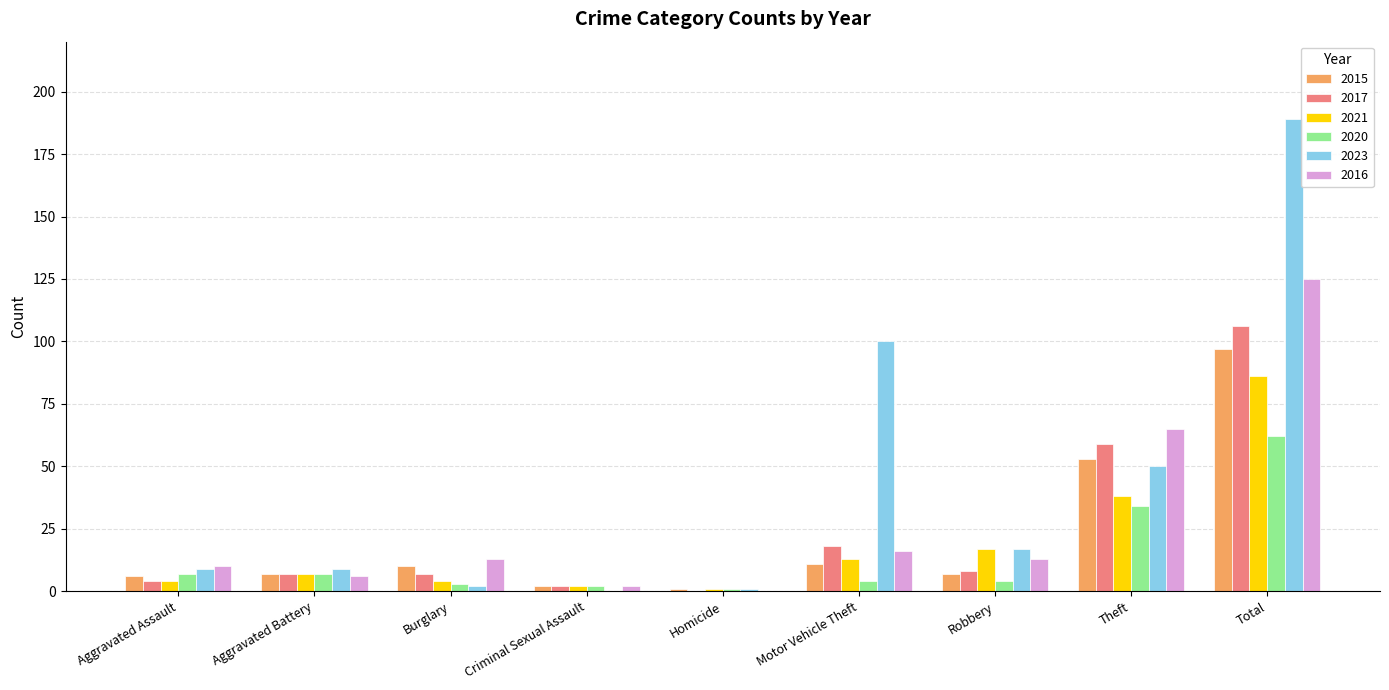

Does the chart contain stacked bars?

No